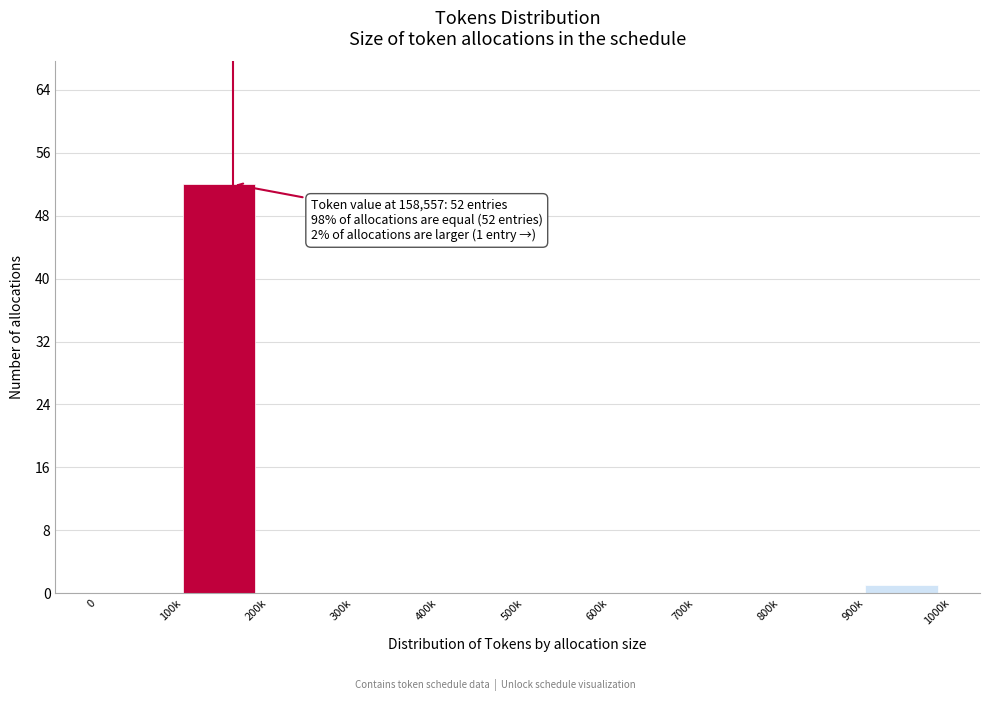

Reading left to right, what are all the values shown in this chart?

0=0	100k=52	200k=0	300k=0	400k=0	500k=0	600k=0	700k=0	800k=0	900k=1